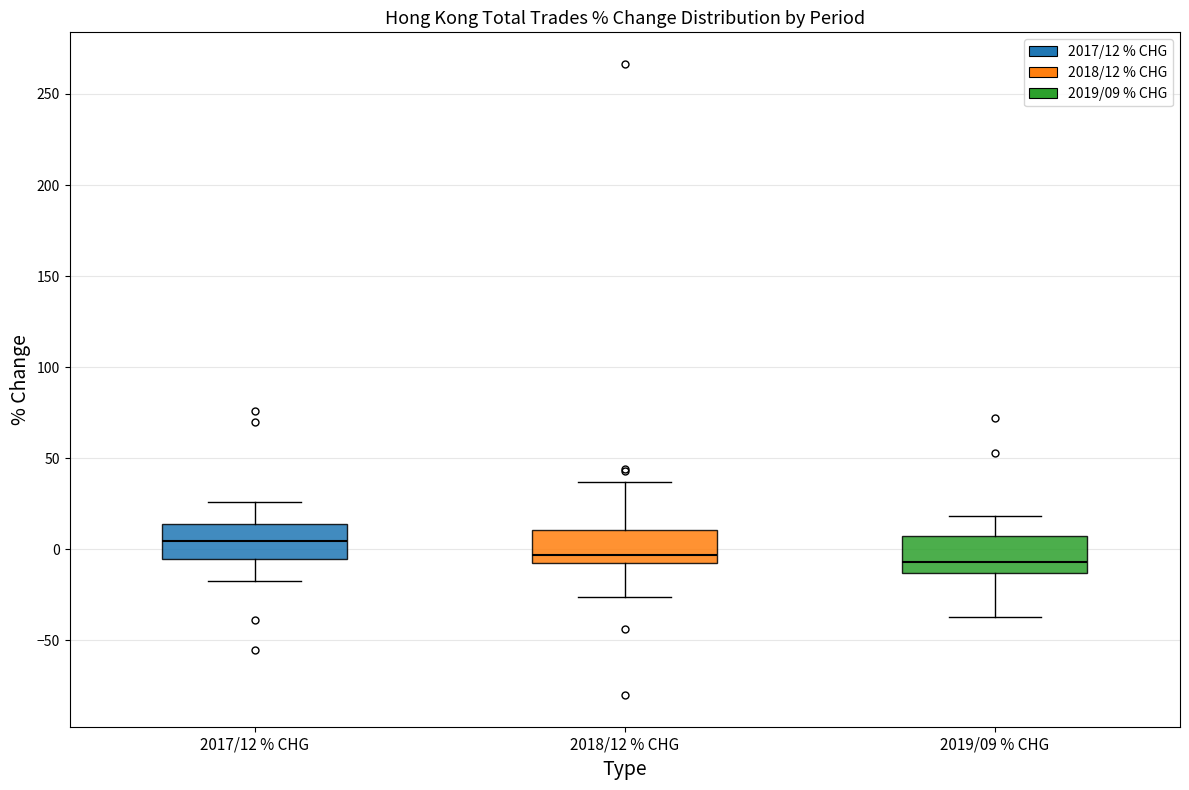

Where does the upper whisker of the box for 2017/12 % CHG end on the y-axis? The values are not printed on the chart, so give them approximately, as read against the axis.

25